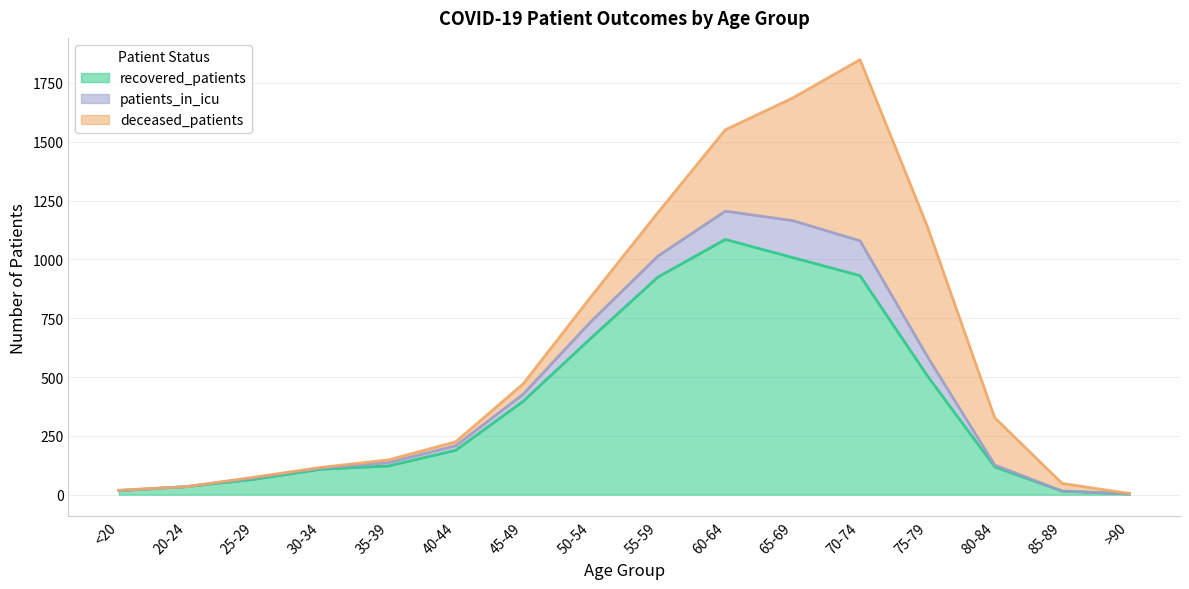

True or false: recovered_patients has a value of 3 at >90.

True